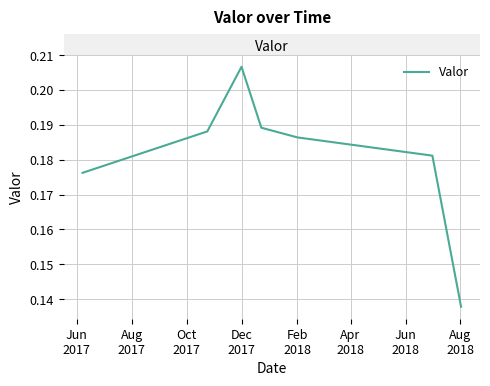

How many lines are shown in the chart?

1